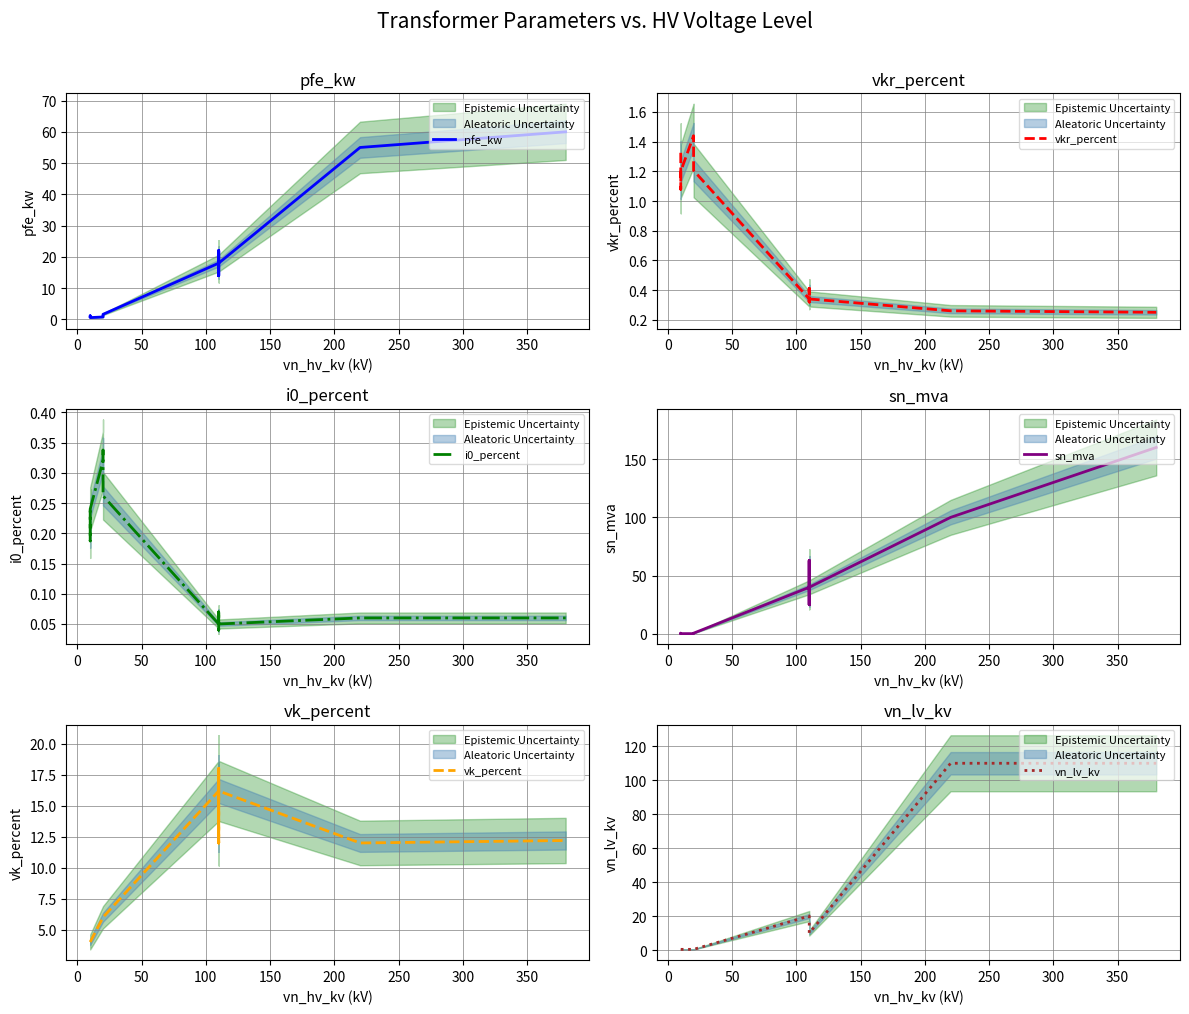

Count the number of data series in this chart.

6